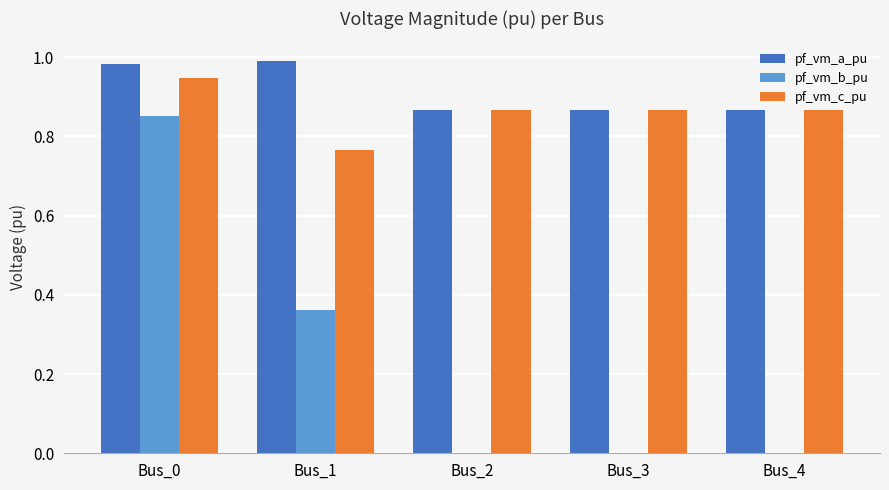

At which category is the sum across all series the highest?

Bus_0